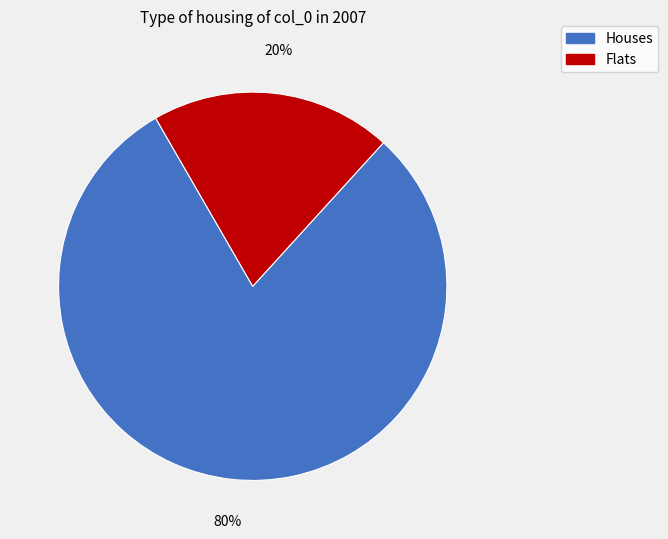

Does any single category account for the majority?

Yes